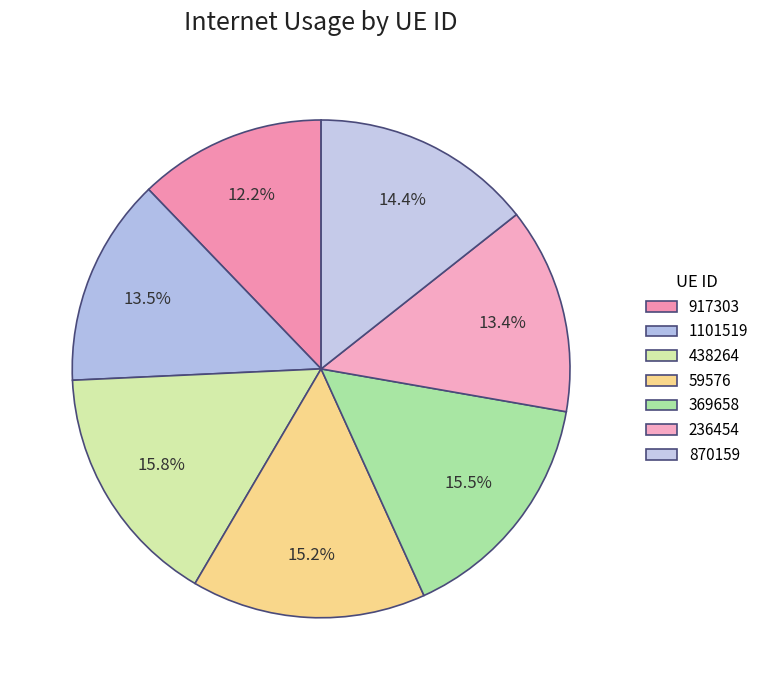

To the nearest percent, what portion does 369658 represent?

15%